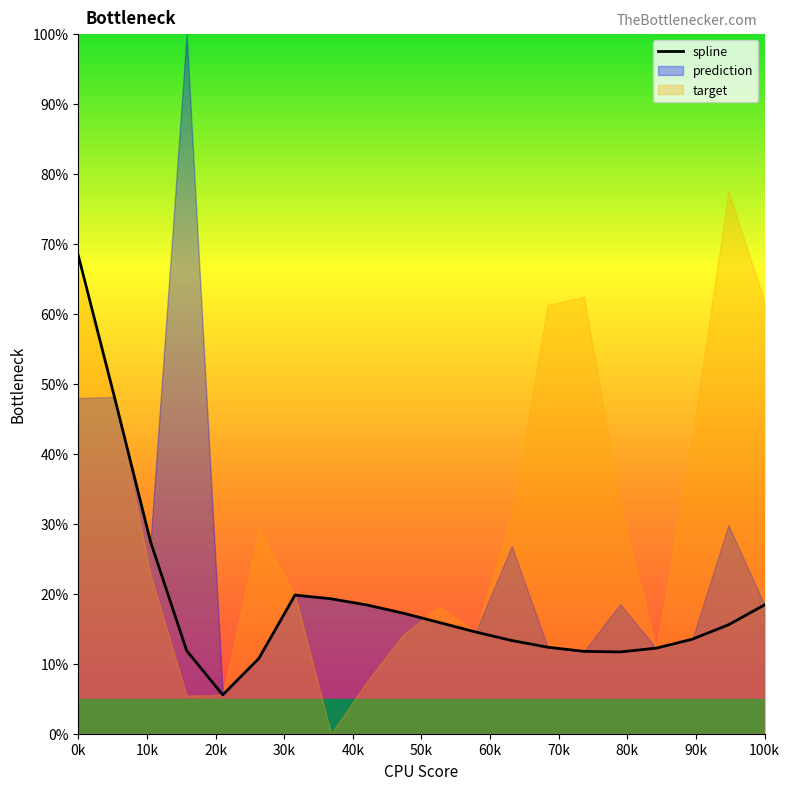

What is the value of the 18th point from the left?

13.5